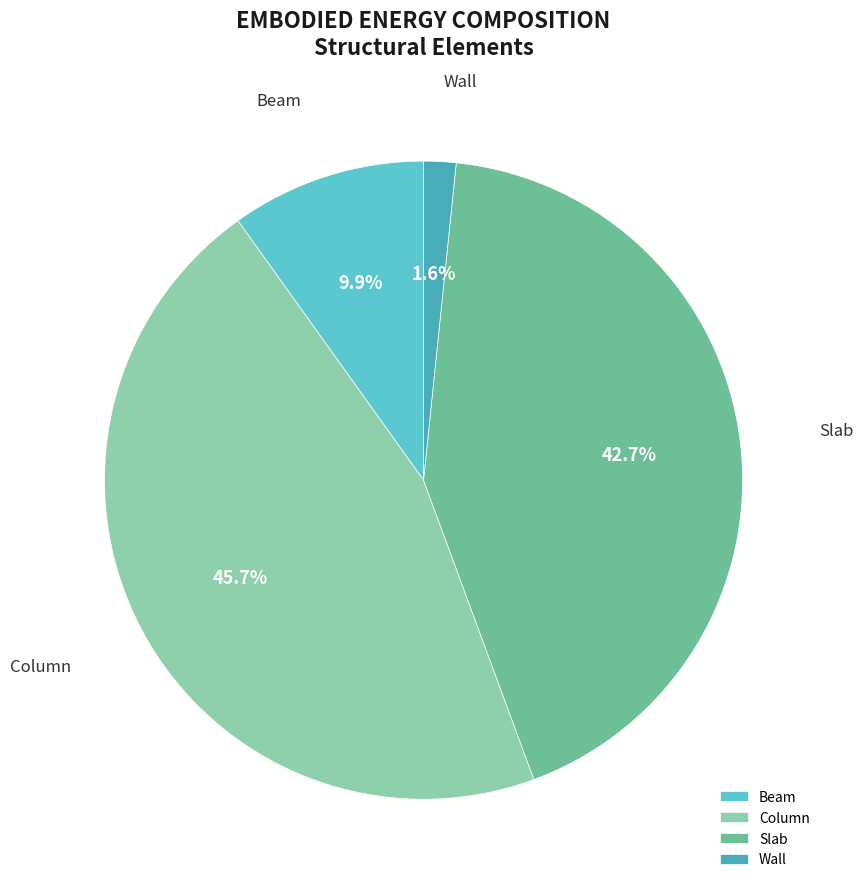

The Slab slice represents 34% of the pie. True or false?

False